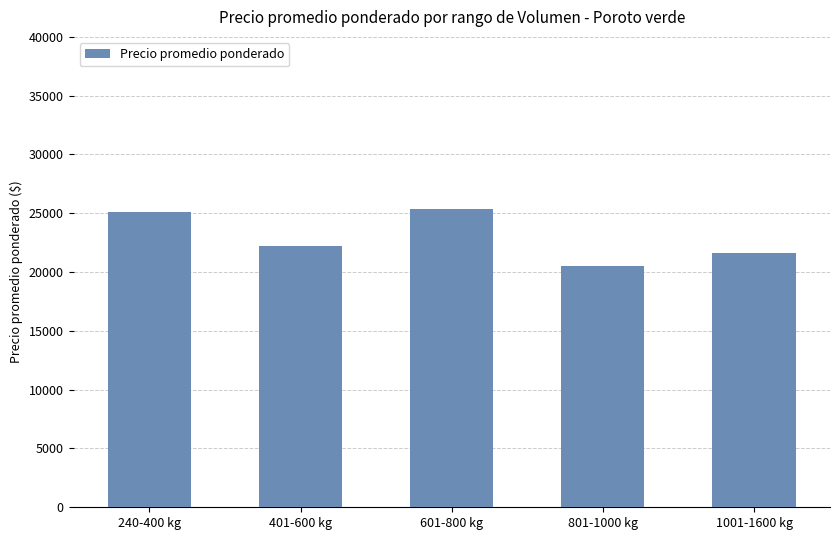

What is the average value?

22975